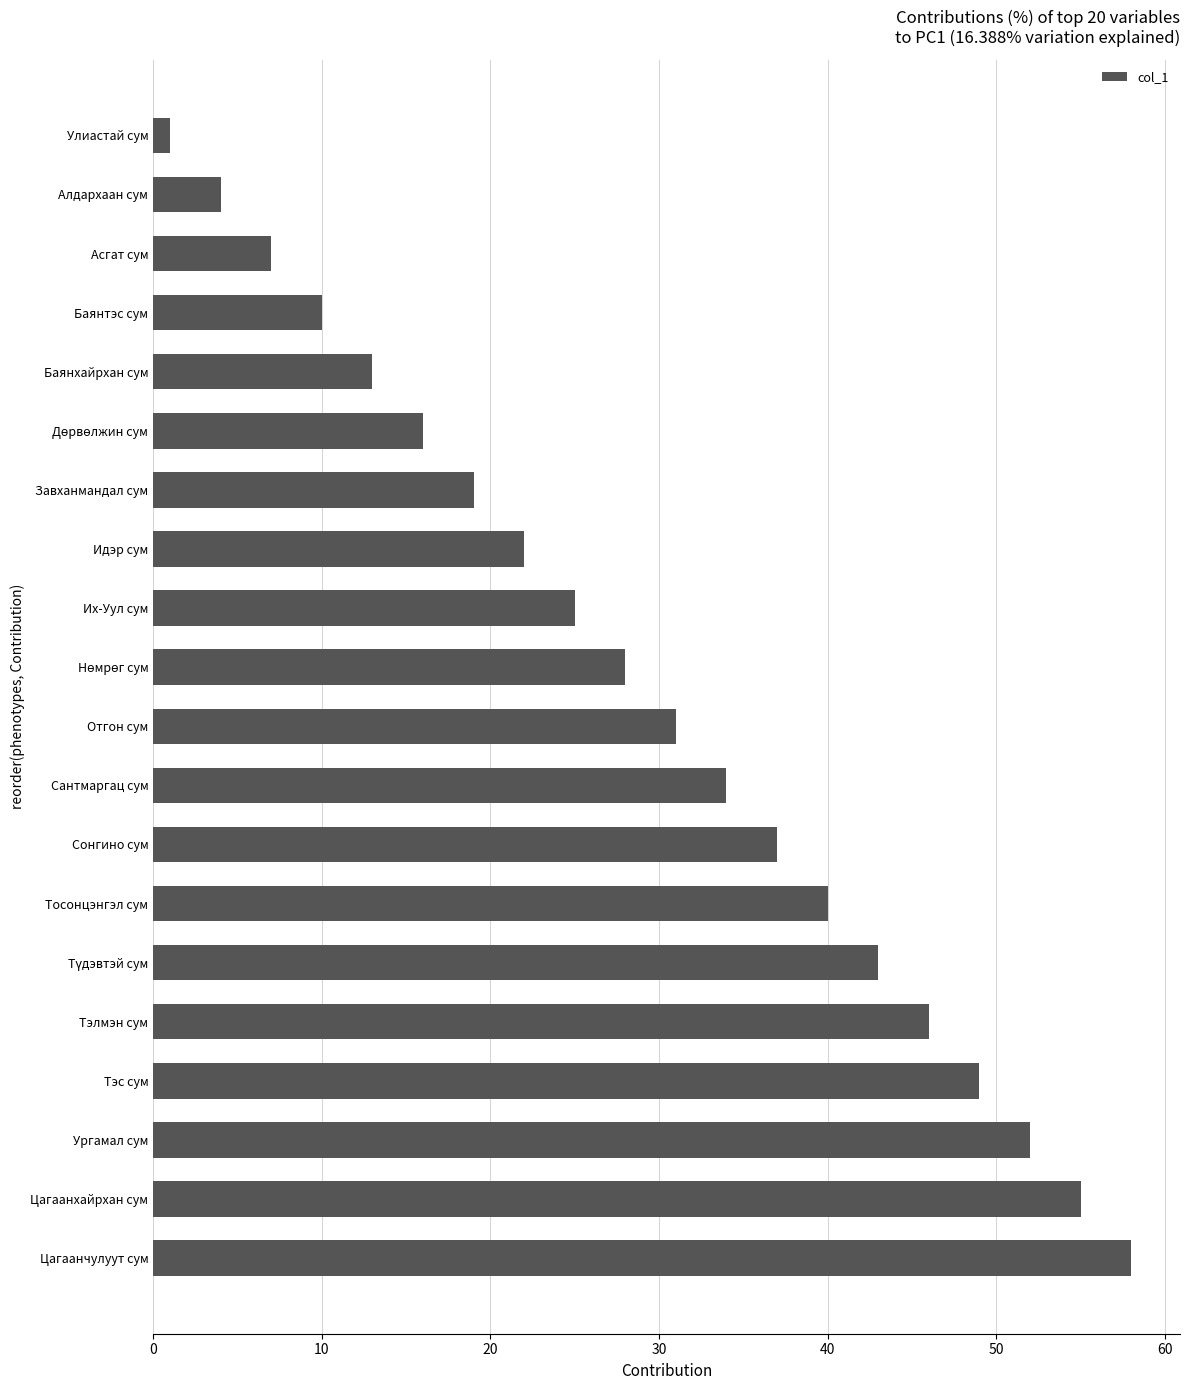

What is the sum of all values?

590